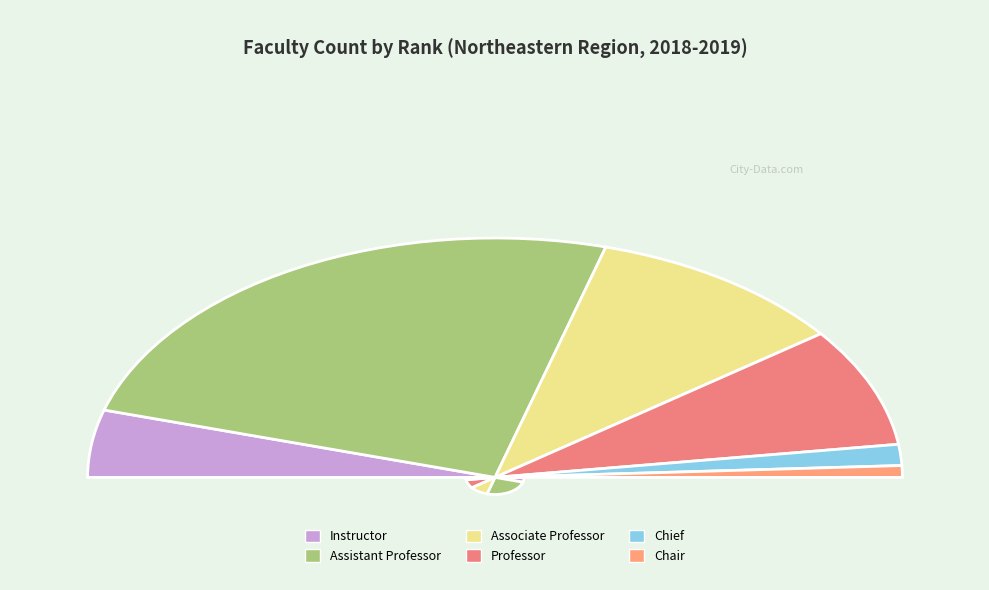

What is the change in value from Instructor to Assistant Professor?

+12173